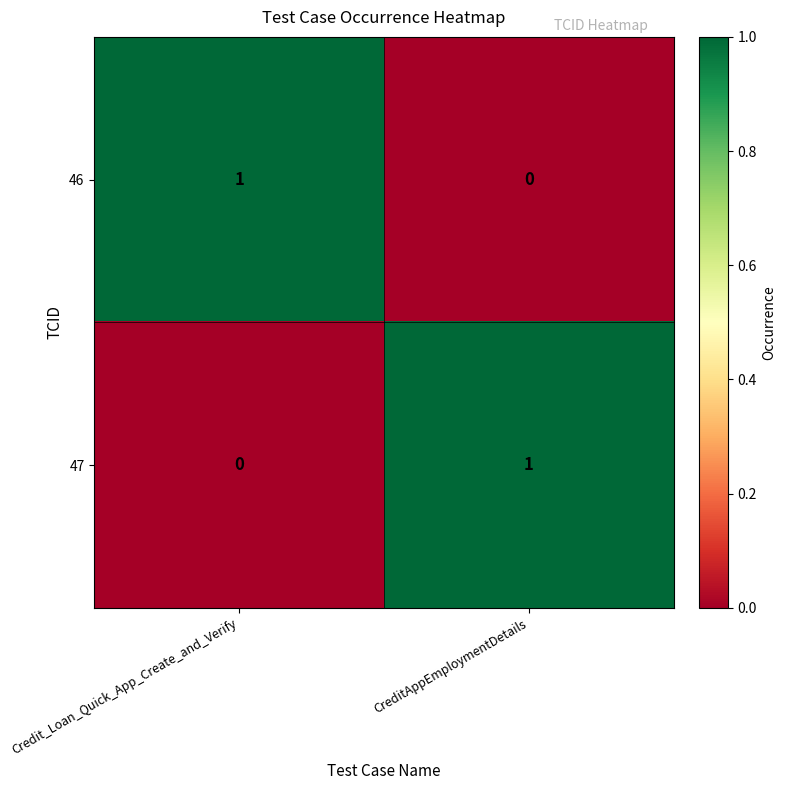

Reading right to left, list all the values displayed in this chart.

46: CreditAppEmploymentDetails=0	Credit_Loan_Quick_App_Create_and_Verify=1
47: CreditAppEmploymentDetails=1	Credit_Loan_Quick_App_Create_and_Verify=0